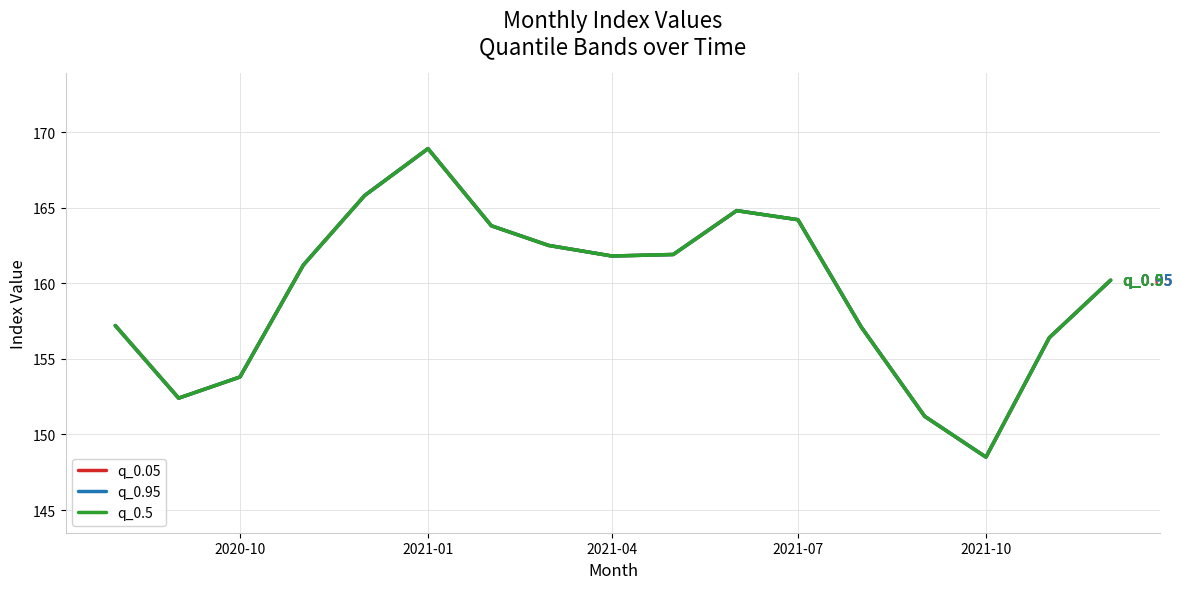

Reading left to right, transcribe all the data shown in this chart.

q_0.05: 157.2	152.4	153.8	161.2	165.8	168.9	163.8	162.5	161.8	161.9	164.8	164.2	157.1	151.2	148.5	156.4	160.2
q_0.95: 157.2	152.4	153.8	161.2	165.8	168.9	163.8	162.5	161.8	161.9	164.8	164.2	157.1	151.2	148.5	156.4	160.2
q_0.5: 157.2	152.4	153.8	161.2	165.8	168.9	163.8	162.5	161.8	161.9	164.8	164.2	157.1	151.2	148.5	156.4	160.2